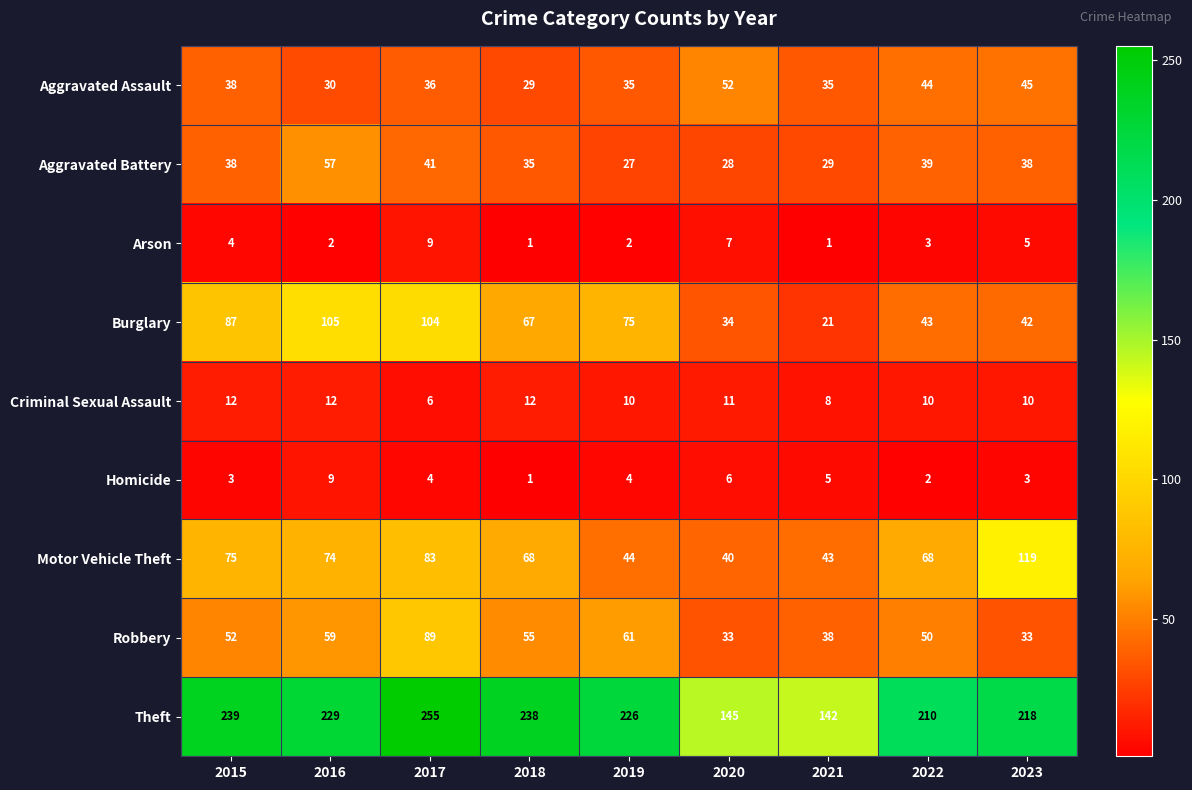

At which label does Criminal Sexual Assault first exceed 10?

2015